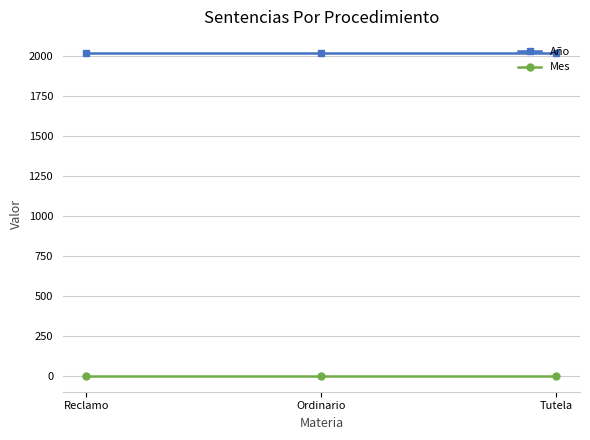

At how many categories does at least one series exceed 753?

3